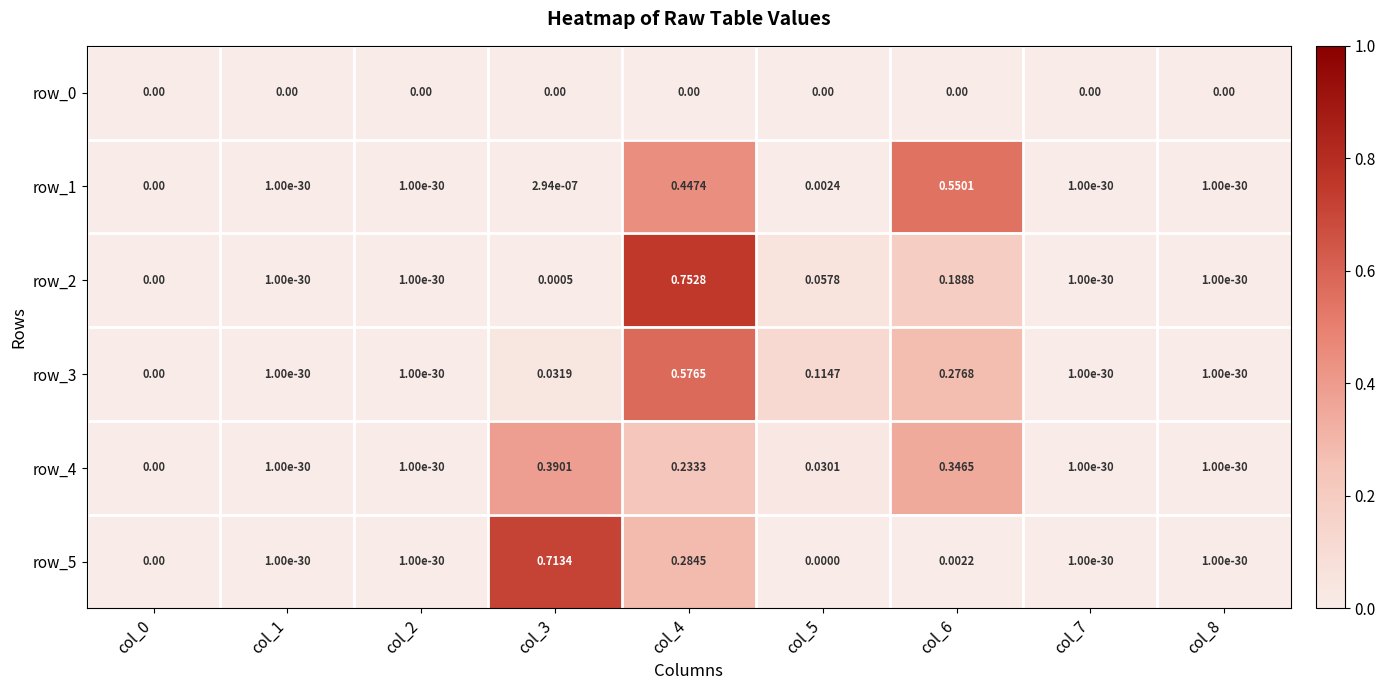

Which label corresponds to the largest value in the chart?

col_4